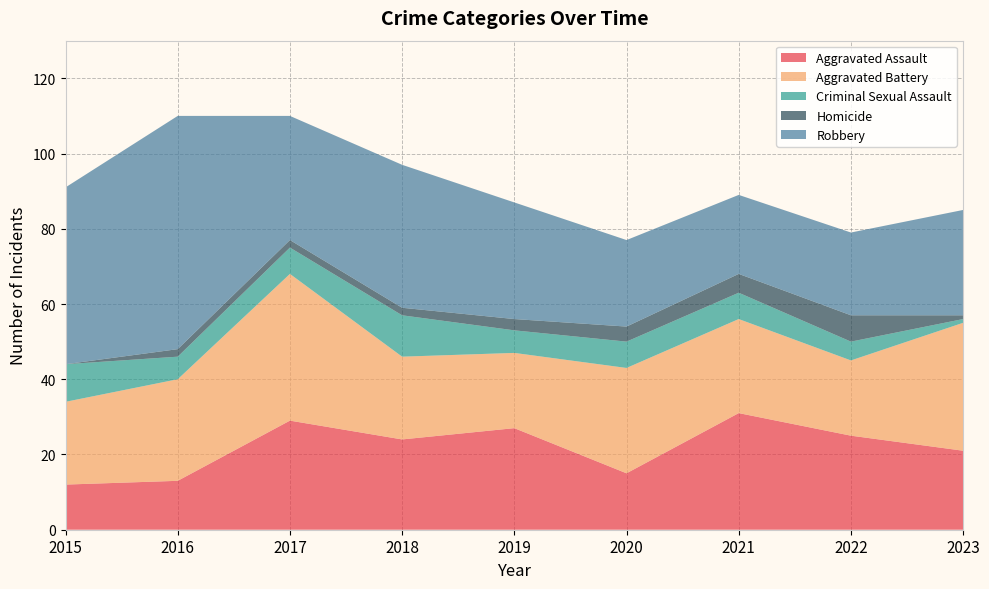

Reading left to right, list all the values displayed in this chart.

Aggravated Assault: 12	13	29	24	27	15	31	25	21
Aggravated Battery: 22	27	39	22	20	28	25	20	34
Criminal Sexual Assault: 10	6	7	11	6	7	7	5	1
Homicide: 0	2	2	2	3	4	5	7	1
Robbery: 47	62	33	38	31	23	21	22	28